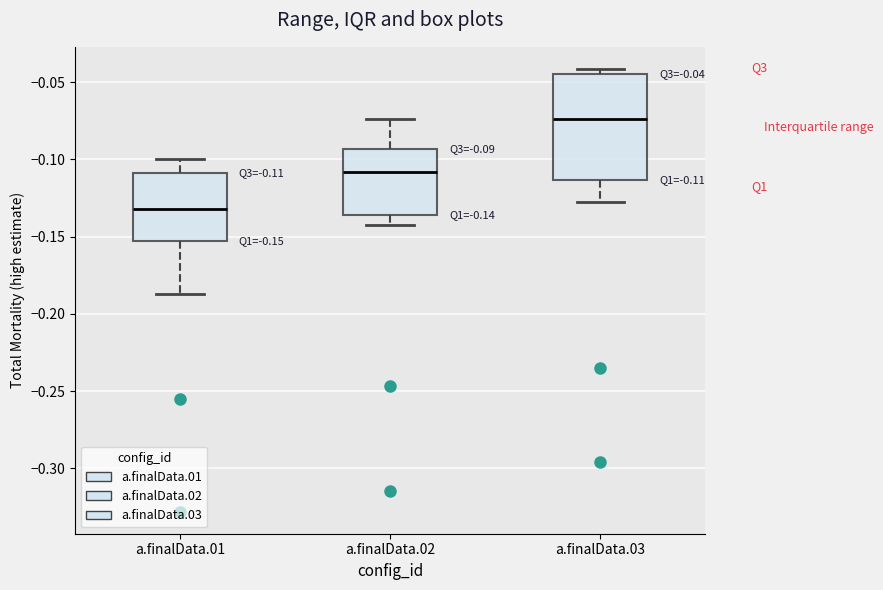

Which box's median line is the lowest?

a.finalData.01